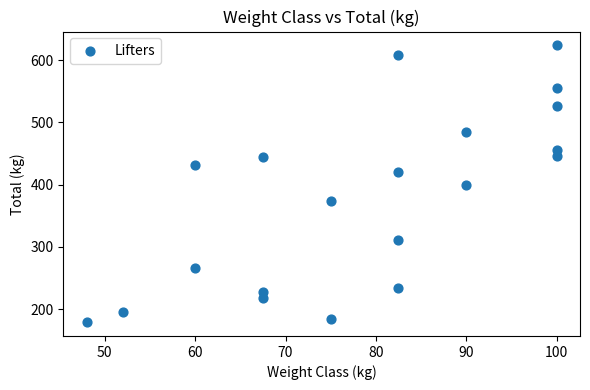

What is the range of X values (max minus min)?

52.0